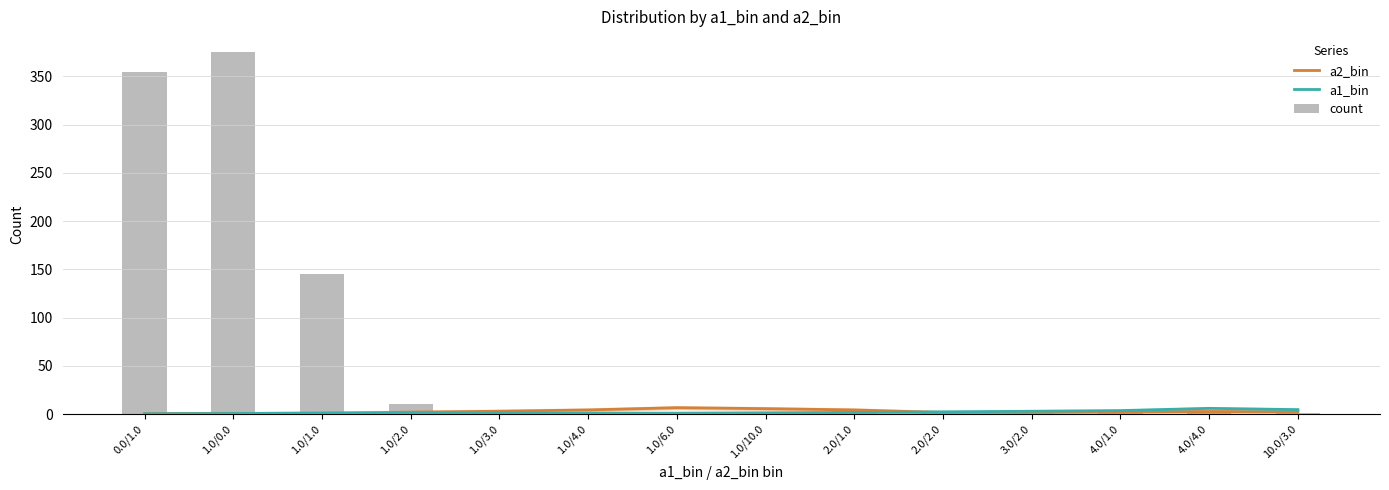

Which series has the largest total across all categories?

count